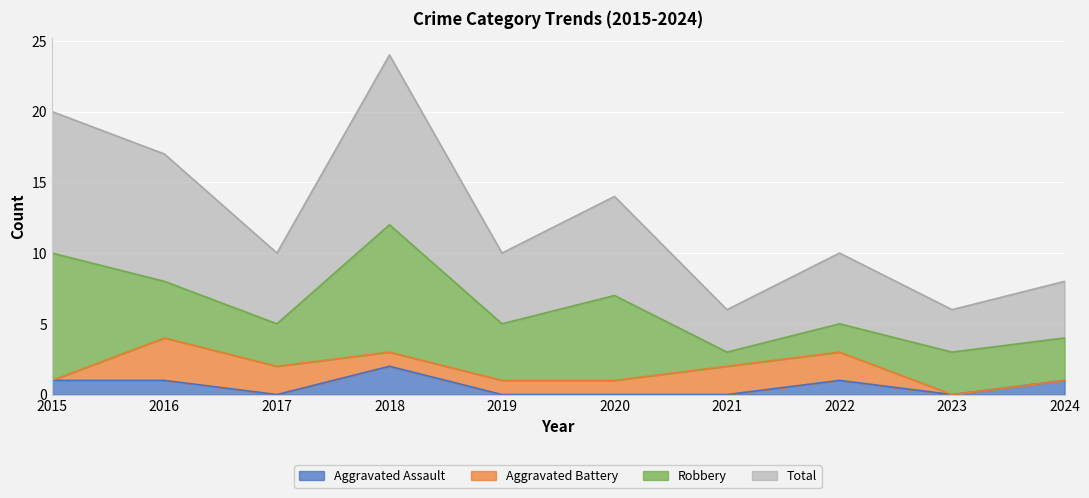

At which label is Total closest to 15?

2020